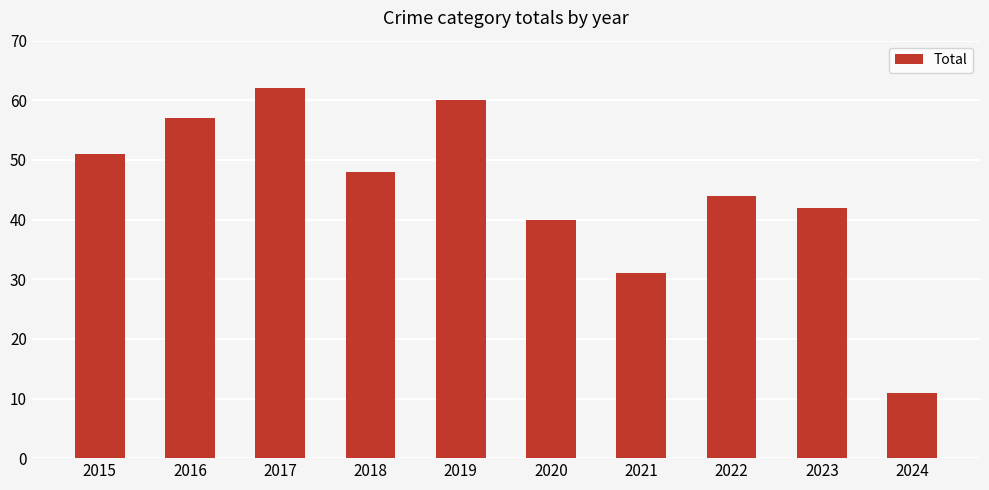

Count the number of categories in the chart.

10